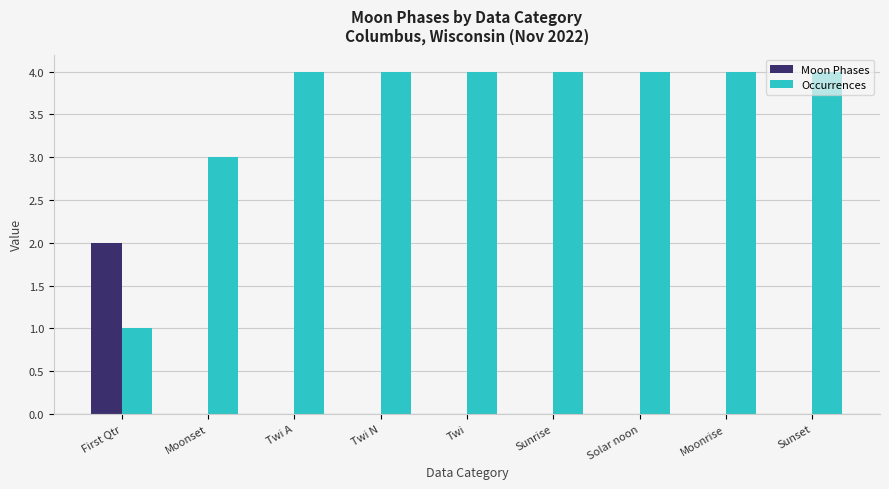

Are the bars horizontal?

No